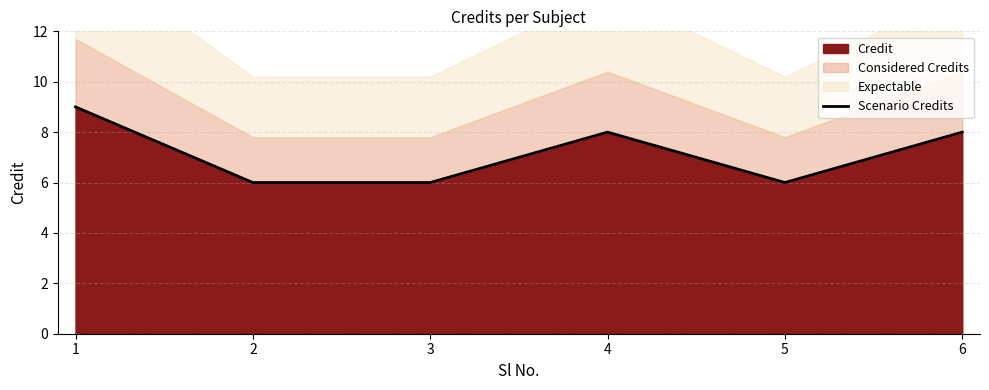

What is the difference between the maximum and minimum values?

3